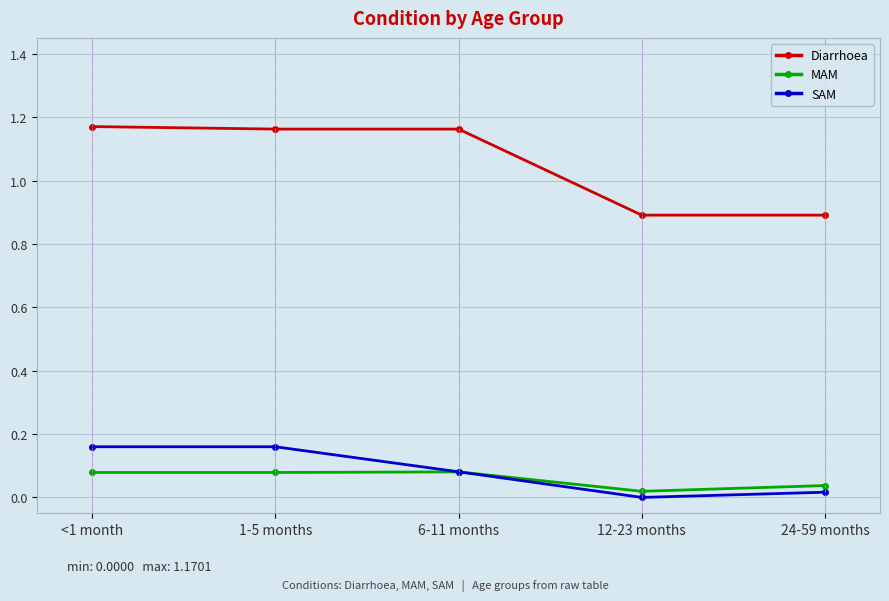

True or false: Diarrhoea has more than 2 interior local peaks.

False